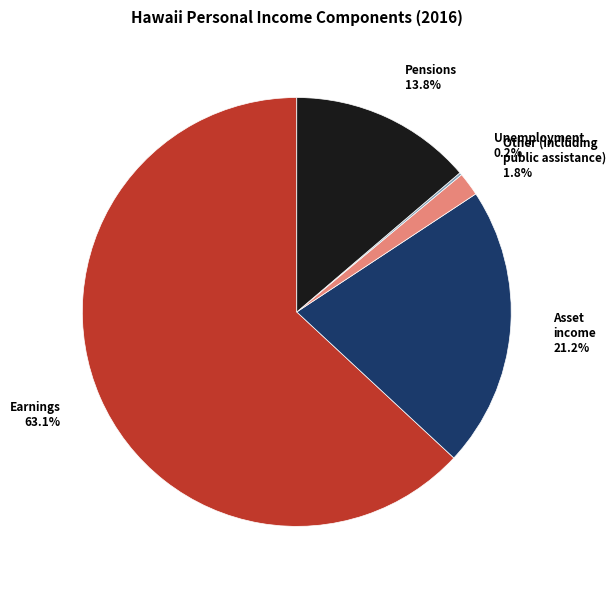

Is there a majority slice in this chart?

Yes